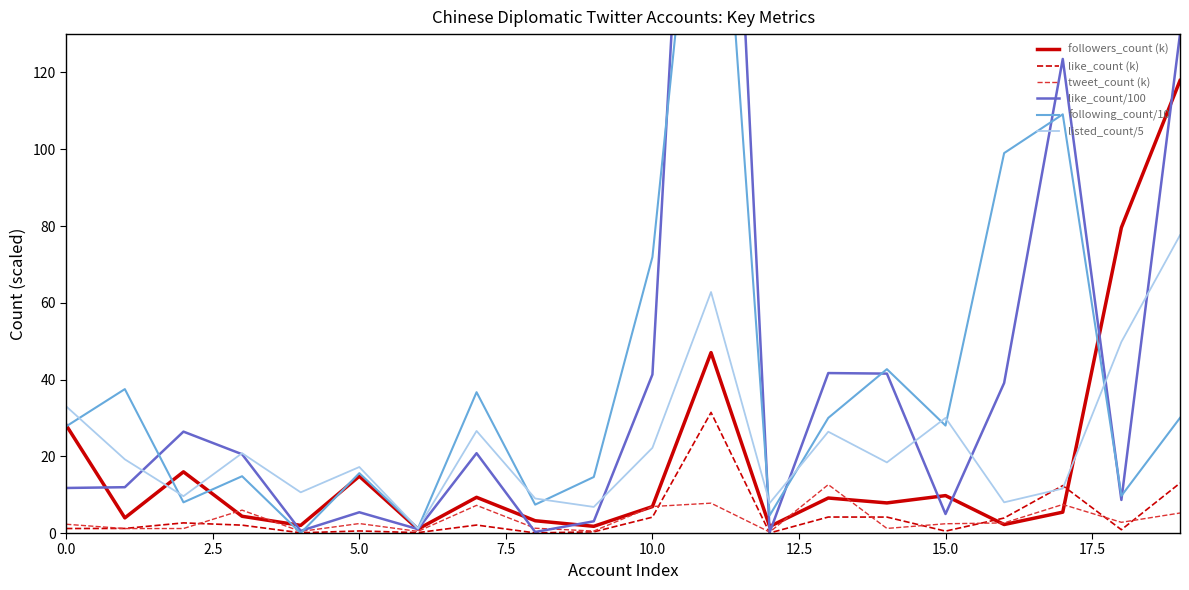

What is the value of the followers_count (k) point at the 4th from the left?

4.4